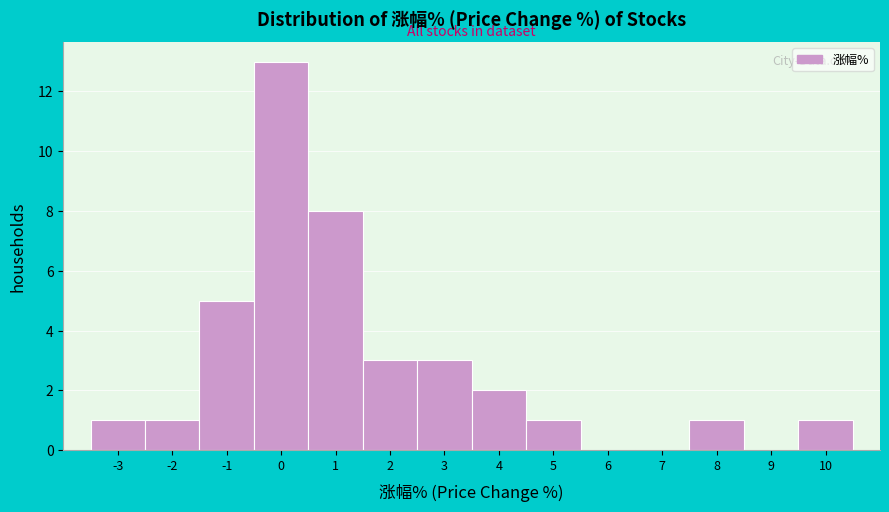

Reading right to left, transcribe all the data shown in this chart.

10=1	9=0	8=1	7=0	6=0	5=1	4=2	3=3	2=3	1=8	0=13	-1=5	-2=1	-3=1